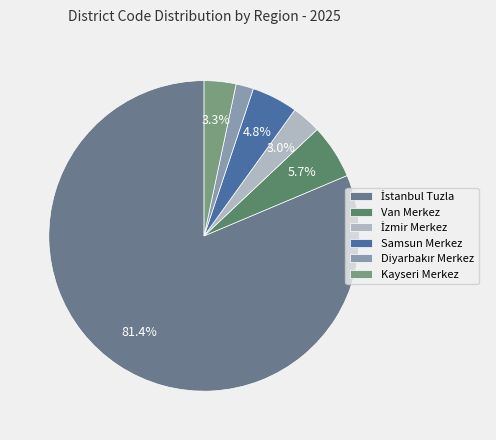

Count the number of slices in the pie.

6